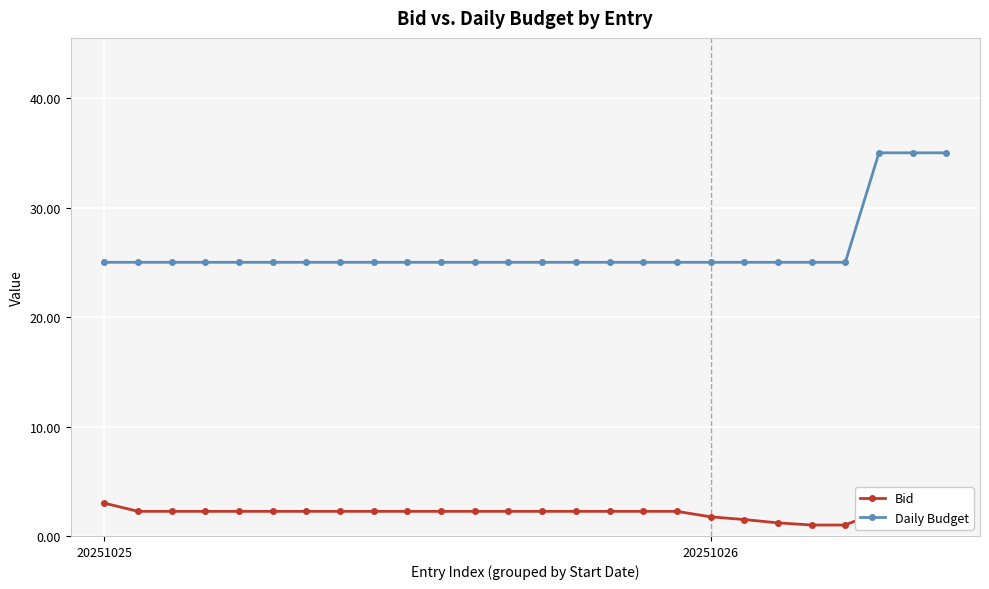

Which series has the largest total across all categories?

Daily Budget